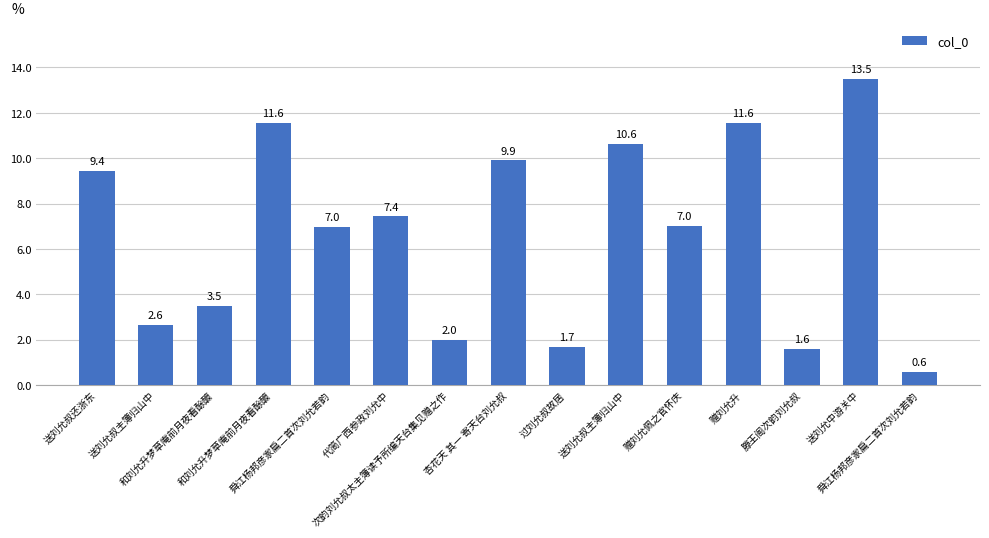

Are the bars grouped side by side (vs. stacked)?

No